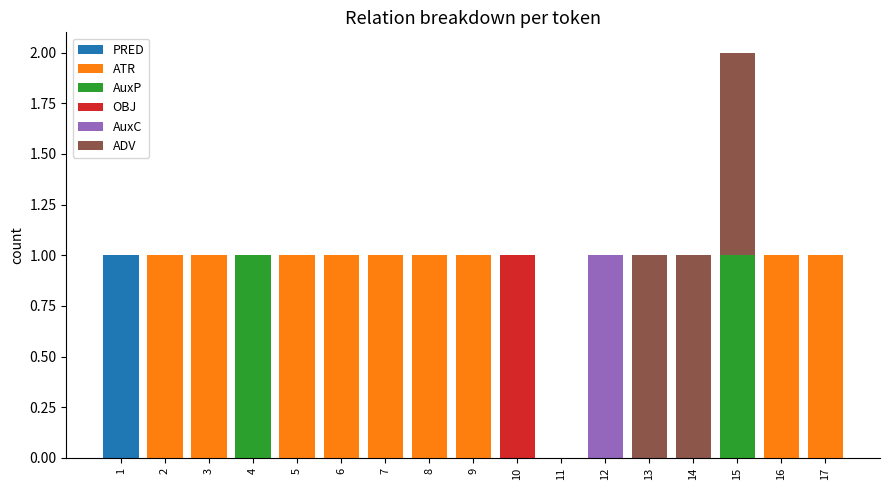

At which category is the sum across all series the highest?

15